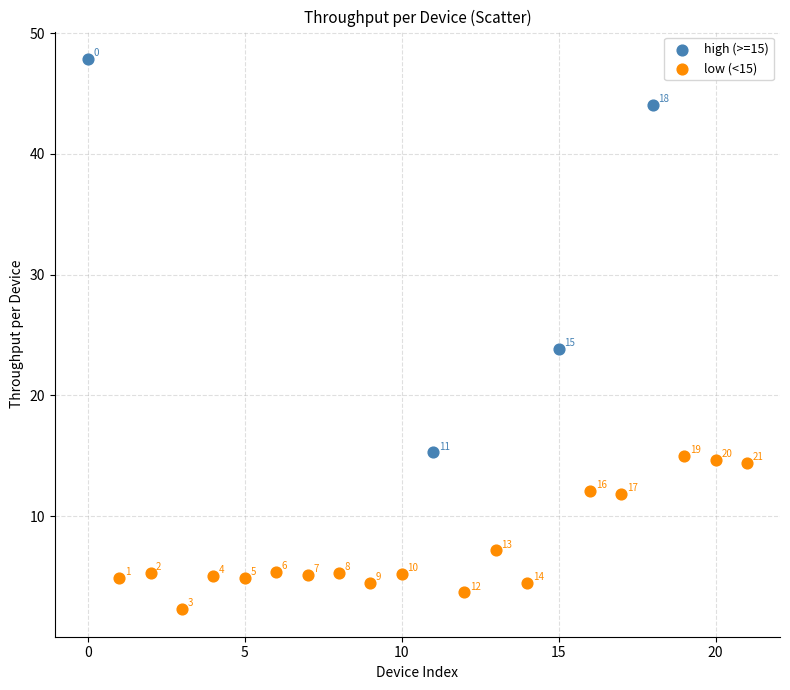

Which series has the largest Y range (max minus min)?

high (>=15)